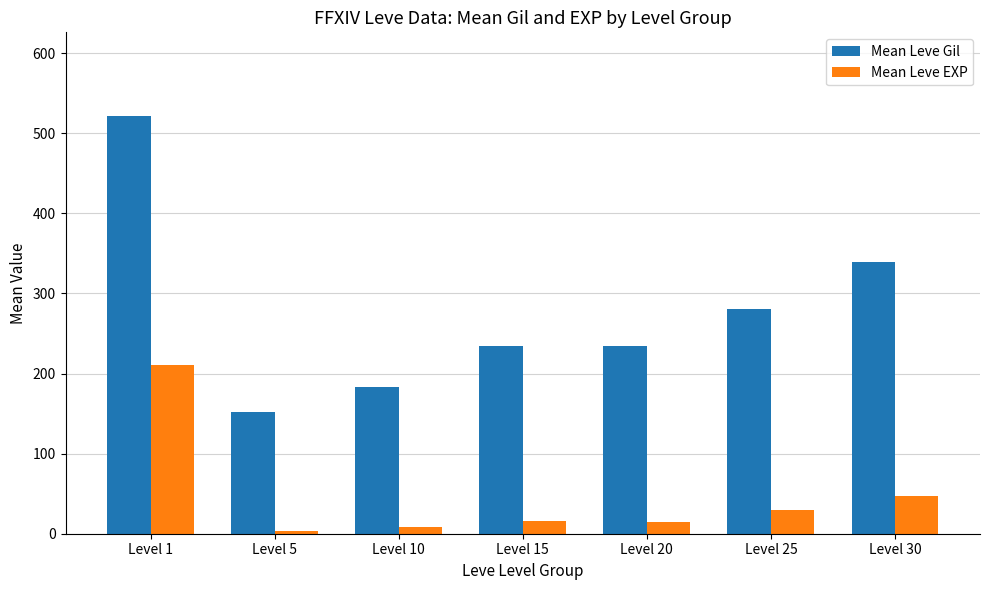

Rank the series at Level 15 from lowest to highest value.

Mean Leve EXP, Mean Leve Gil